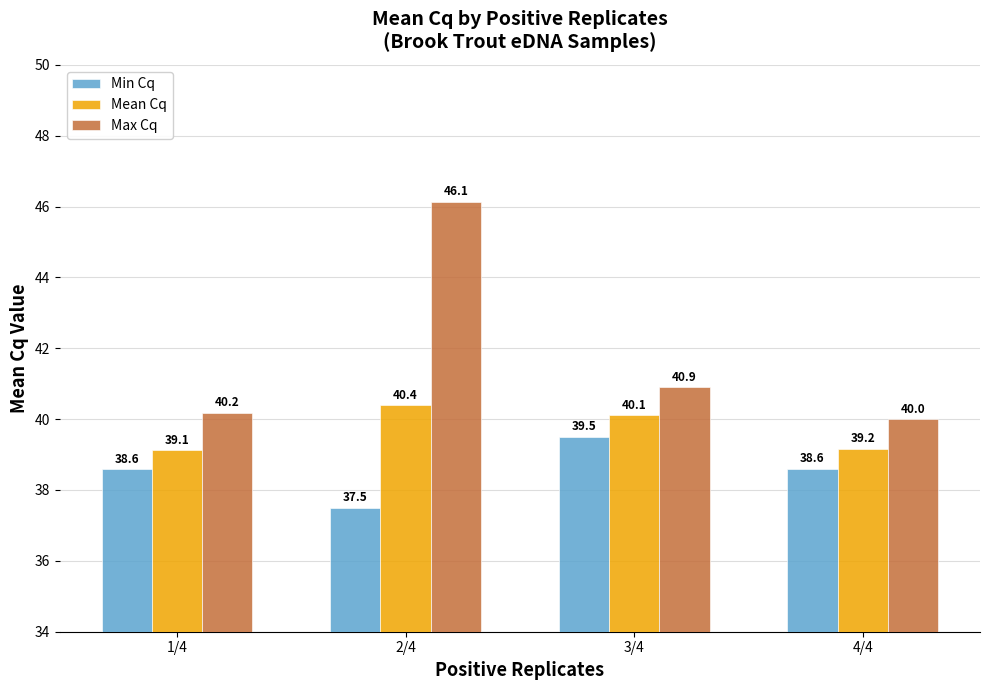

Which category has the lowest value across all series?

2/4